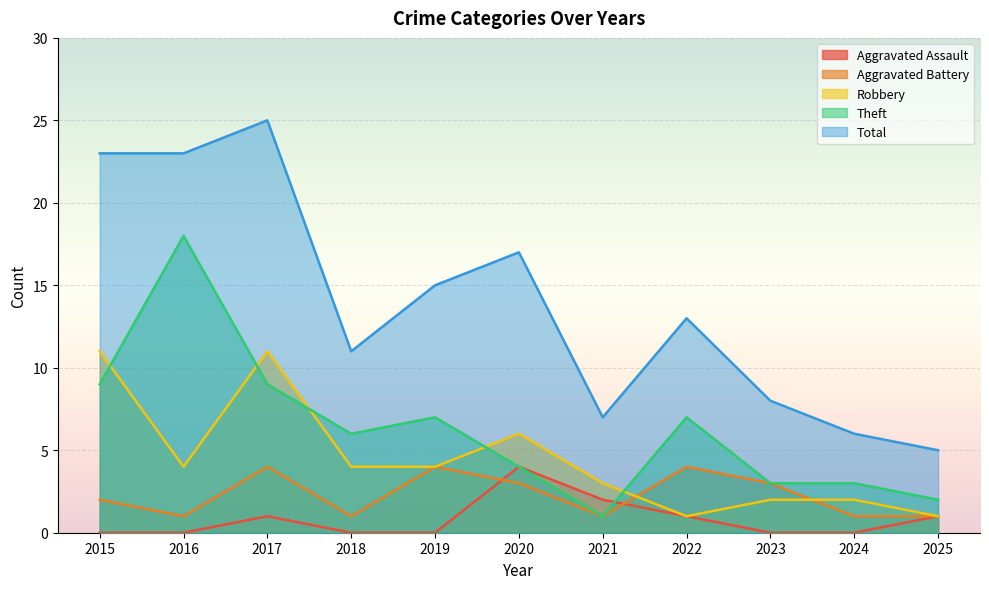

Where is the first local minimum for Aggravated Battery?

2016